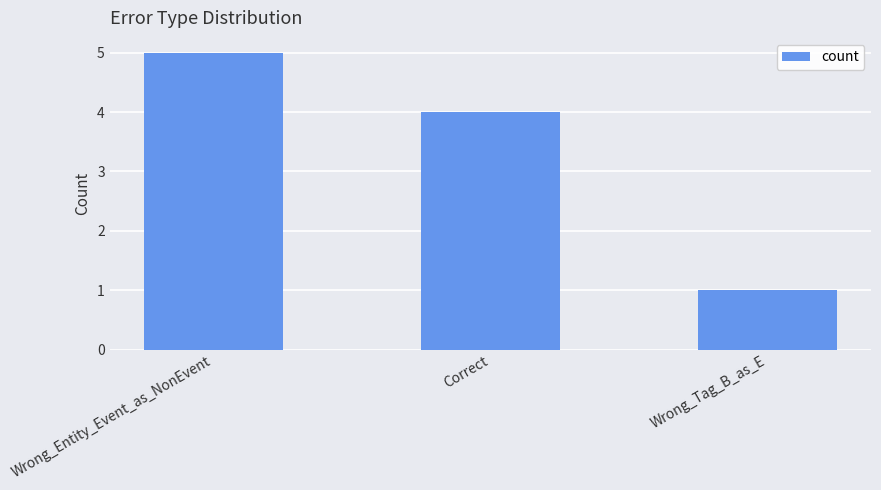

What is the smallest value displayed?

1